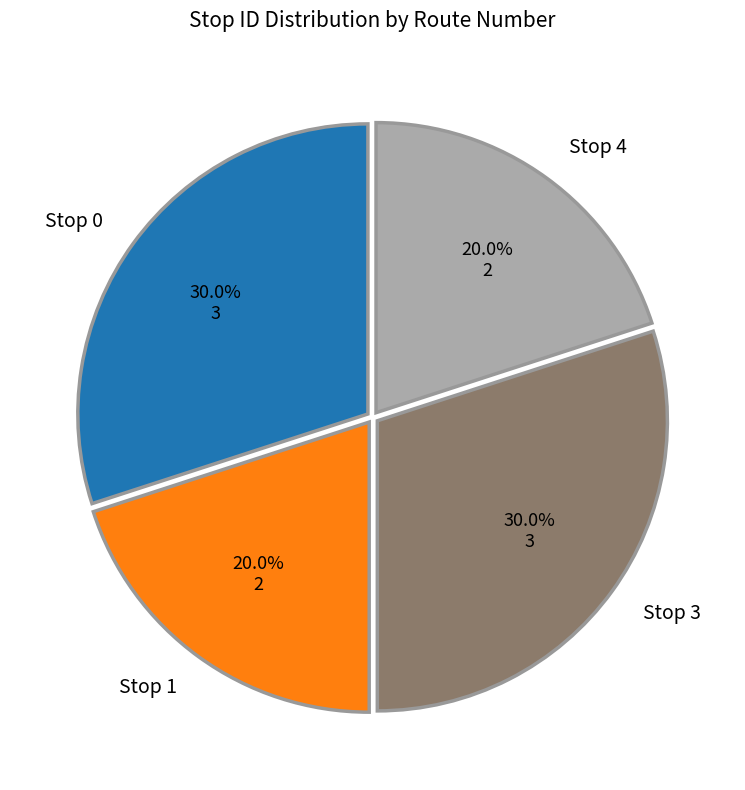

Does any single category account for the majority?

No